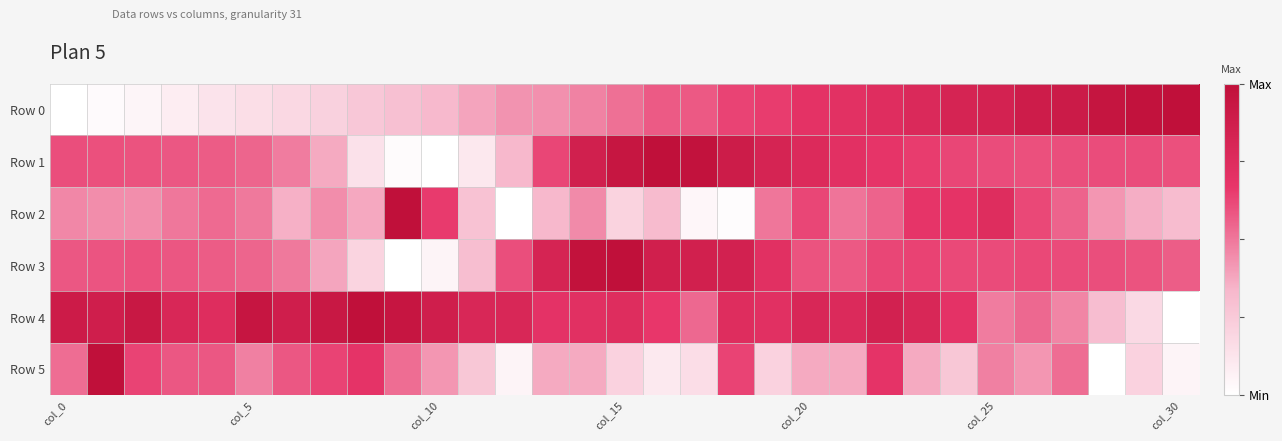

Reading left to right, extract all data points from this chart.

Row 0: 0.0	0.0	0.0	0.1	0.1	0.2	0.2	0.2	0.3	0.3	0.3	0.4	0.4	0.4	0.5	0.5	0.6	0.6	0.6	0.6	0.7	0.7	0.7	0.8	0.8	0.8	0.9	0.9	1.0	1.0	1.0
Row 1: 0.6	0.6	0.6	0.6	0.6	0.5	0.5	0.4	0.1	0.0	0.0	0.1	0.3	0.6	0.9	0.9	1.0	1.0	0.9	0.8	0.8	0.7	0.7	0.6	0.6	0.6	0.6	0.6	0.6	0.6	0.6
Row 2: 0.5	0.4	0.4	0.5	0.5	0.5	0.4	0.4	0.4	1.0	0.7	0.3	0.0	0.3	0.5	0.2	0.3	0.0	0.0	0.5	0.6	0.5	0.5	0.7	0.7	0.7	0.6	0.5	0.4	0.4	0.3
Row 3: 0.6	0.6	0.6	0.6	0.6	0.5	0.5	0.4	0.2	0.0	0.0	0.3	0.6	0.8	1.0	1.0	0.9	0.9	0.8	0.7	0.6	0.6	0.6	0.6	0.6	0.6	0.6	0.6	0.6	0.6	0.6
Row 4: 0.9	0.9	0.9	0.8	0.7	0.9	0.9	0.9	1.0	0.9	0.9	0.8	0.8	0.7	0.7	0.7	0.7	0.5	0.7	0.7	0.8	0.8	0.8	0.8	0.7	0.5	0.5	0.5	0.3	0.2	0.0
Row 5: 0.5	1.0	0.6	0.6	0.6	0.5	0.6	0.6	0.7	0.5	0.4	0.3	0.1	0.4	0.4	0.2	0.1	0.2	0.6	0.2	0.4	0.4	0.7	0.4	0.3	0.5	0.4	0.5	0.0	0.2	0.1